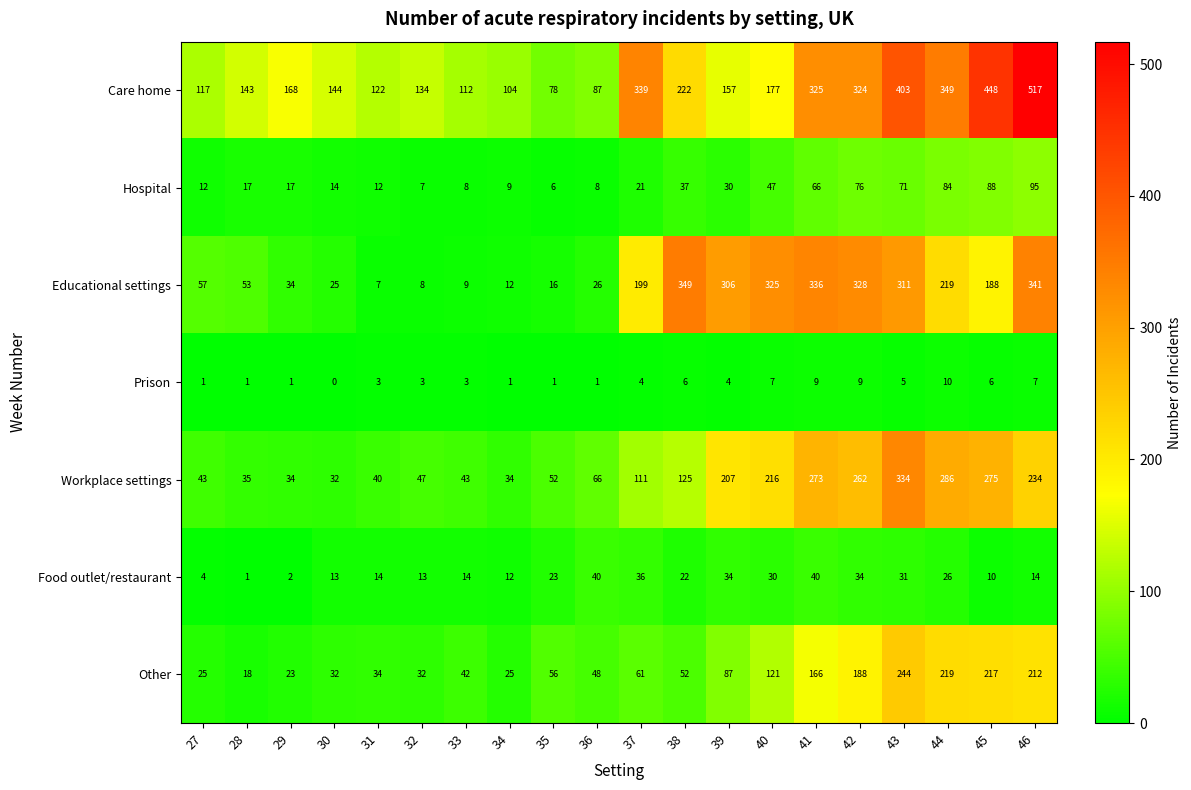

What is the total value across all series at 44?

1193